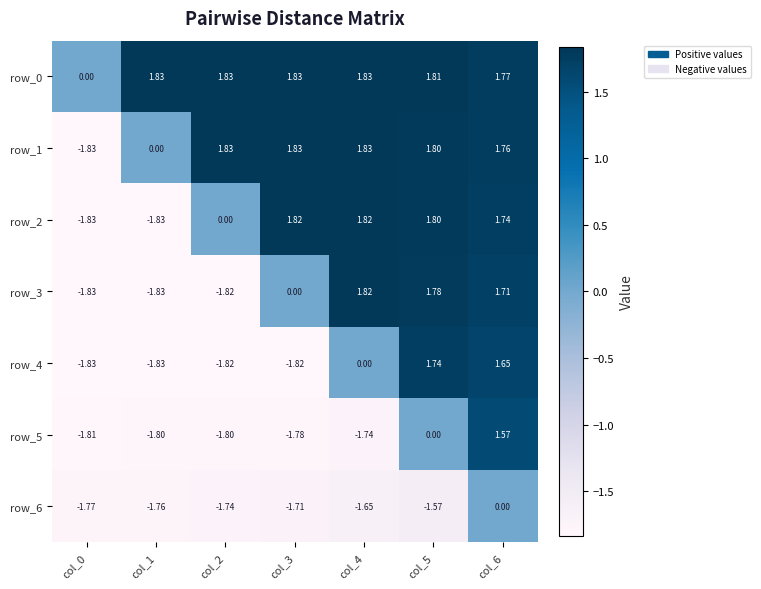

What is the spread (max minus min) of values at col_4?

3.6